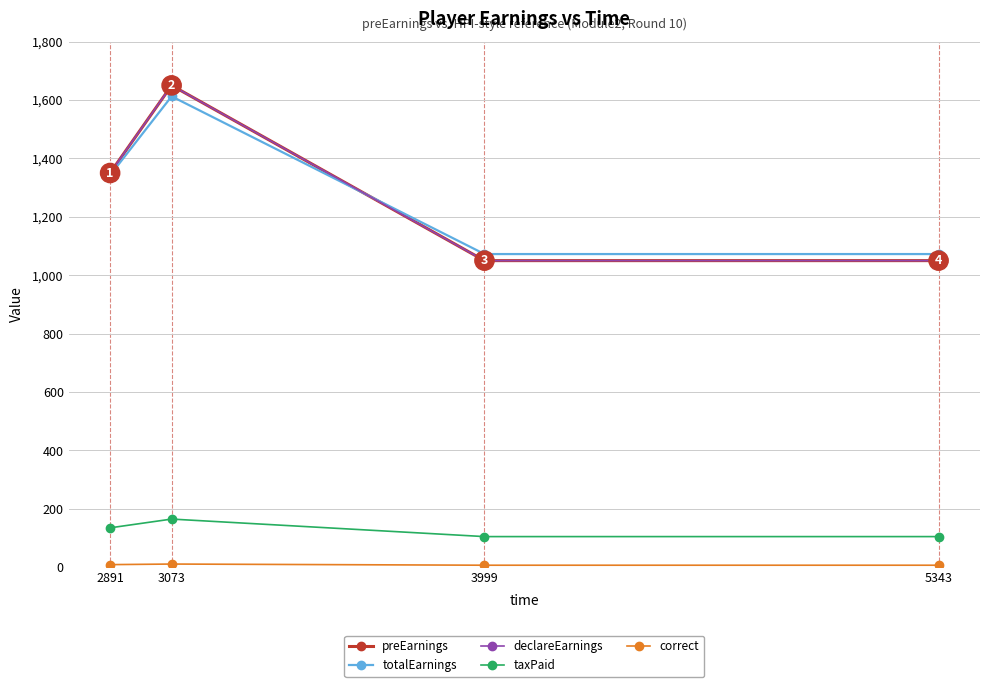

How many preEarnings values are between 1050 and 1650?

4